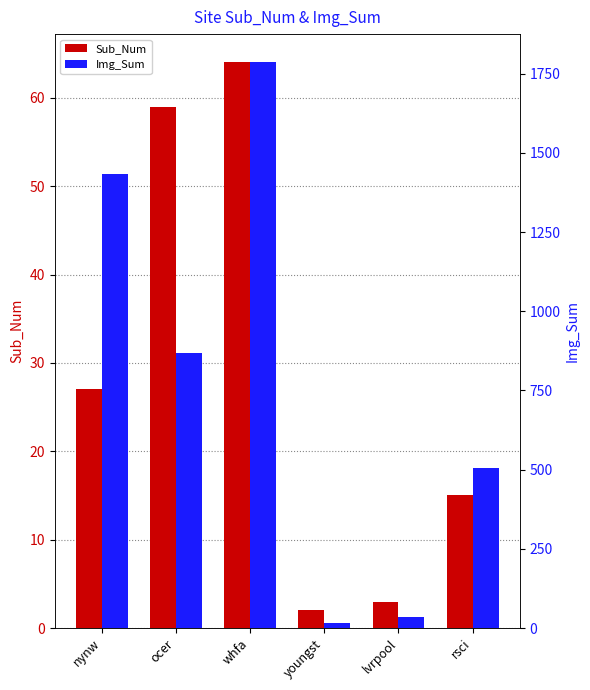

Rank the series by their average value, from highest to lowest.

Img_Sum, Sub_Num